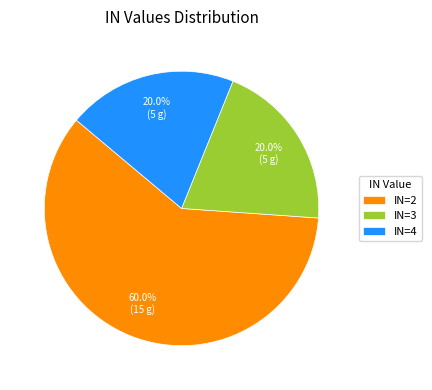

Is there any slice that represents more than half of the pie?

Yes